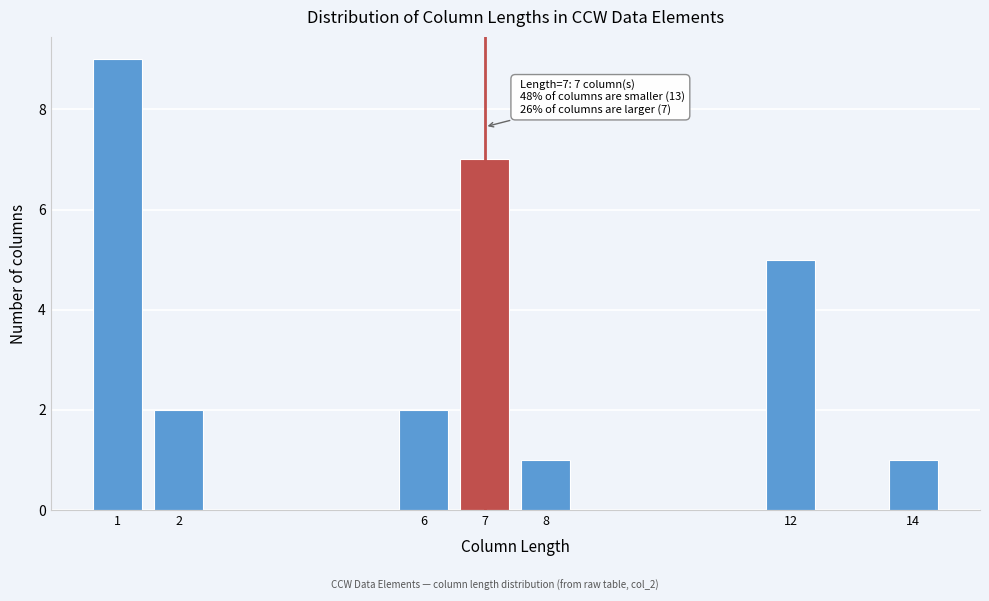

Reading left to right, what are all the values shown in this chart?

1=9	2=2	6=2	7=7	8=1	12=5	14=1